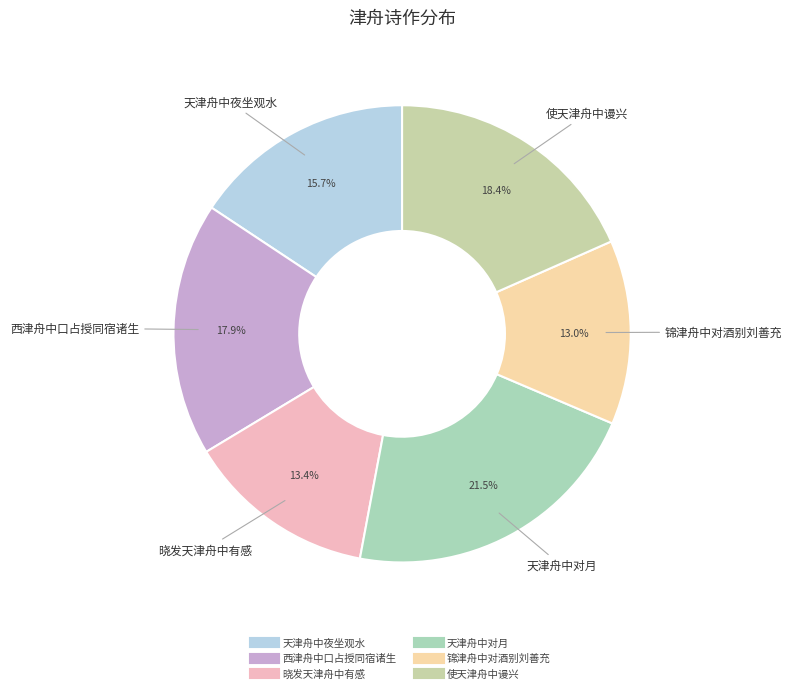

What is the ratio of the value at 晓发天津舟中有感 to the value at 锦津舟中对酒别刘善充?

1.0